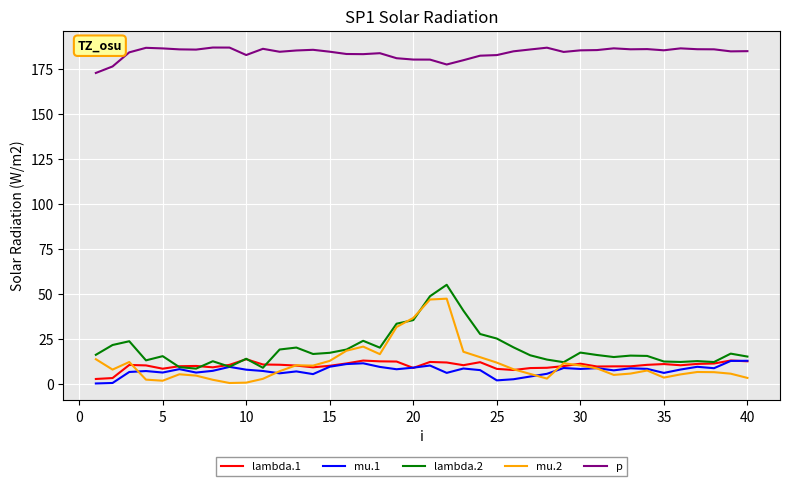

What is the average value of the lambda.2 series?

19.3